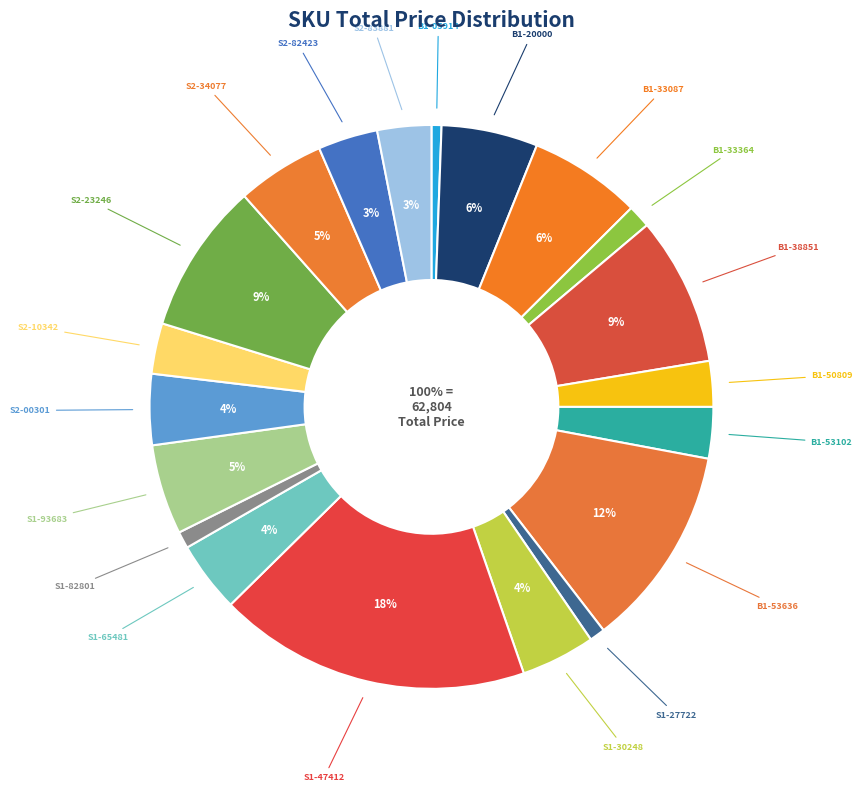

How many slices are in this pie chart?

20